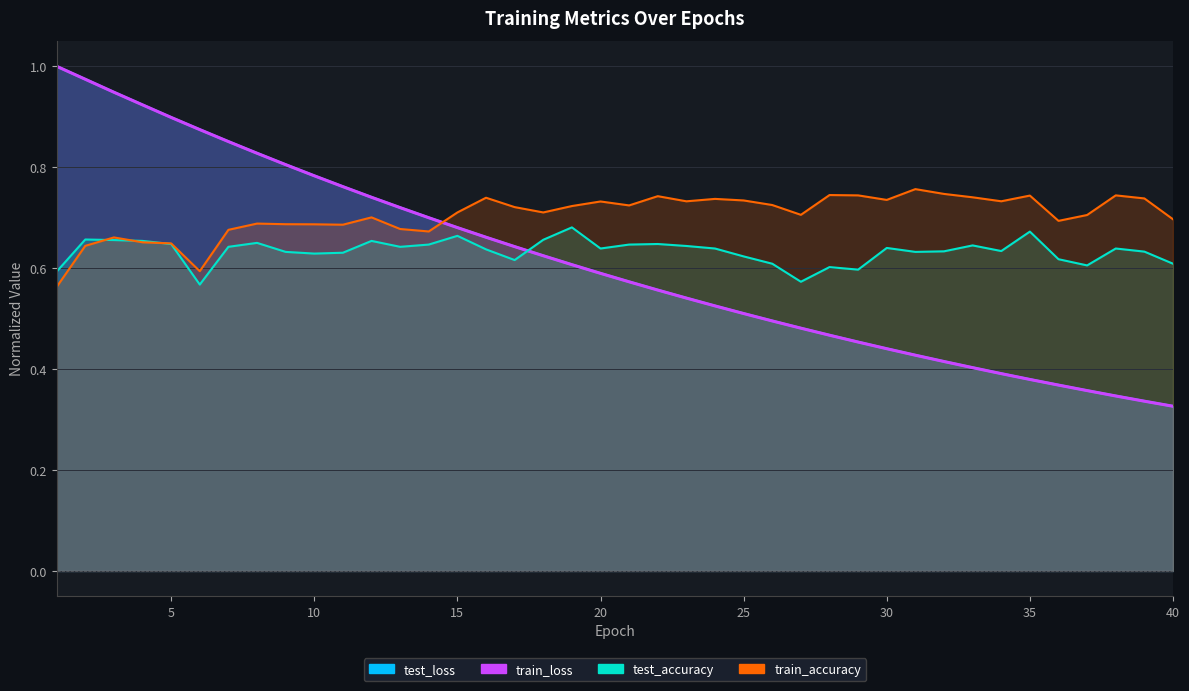

Reading right to left, transcribe all the data shown in this chart.

test_loss: 0.3	0.3	0.3	0.4	0.4	0.4	0.4	0.4	0.4	0.4	0.4	0.5	0.5	0.5	0.5	0.5	0.5	0.5	0.6	0.6	0.6	0.6	0.6	0.6	0.7	0.7	0.7	0.7	0.7	0.8	0.8	0.8	0.8	0.9	0.9	0.9	0.9	0.9	1.0	1.0
train_loss: 0.3	0.3	0.3	0.4	0.4	0.4	0.4	0.4	0.4	0.4	0.4	0.5	0.5	0.5	0.5	0.5	0.5	0.5	0.6	0.6	0.6	0.6	0.6	0.6	0.7	0.7	0.7	0.7	0.7	0.8	0.8	0.8	0.8	0.9	0.9	0.9	0.9	0.9	1.0	1.0
test_accuracy: 0.6	0.6	0.6	0.6	0.6	0.7	0.6	0.6	0.6	0.6	0.6	0.6	0.6	0.6	0.6	0.6	0.6	0.6	0.6	0.6	0.6	0.7	0.7	0.6	0.6	0.7	0.6	0.6	0.7	0.6	0.6	0.6	0.7	0.6	0.6	0.6	0.7	0.7	0.7	0.6
train_accuracy: 0.7	0.7	0.7	0.7	0.7	0.7	0.7	0.7	0.7	0.8	0.7	0.7	0.7	0.7	0.7	0.7	0.7	0.7	0.7	0.7	0.7	0.7	0.7	0.7	0.7	0.7	0.7	0.7	0.7	0.7	0.7	0.7	0.7	0.7	0.6	0.6	0.7	0.7	0.6	0.6